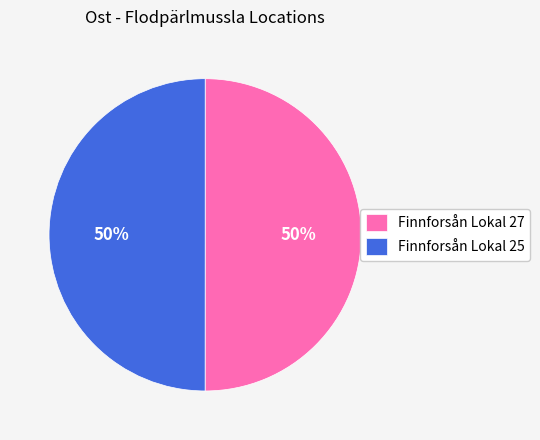

Approximately how many times larger is the value at Finnforsån Lokal 27 compared to Finnforsån Lokal 25?

1.0